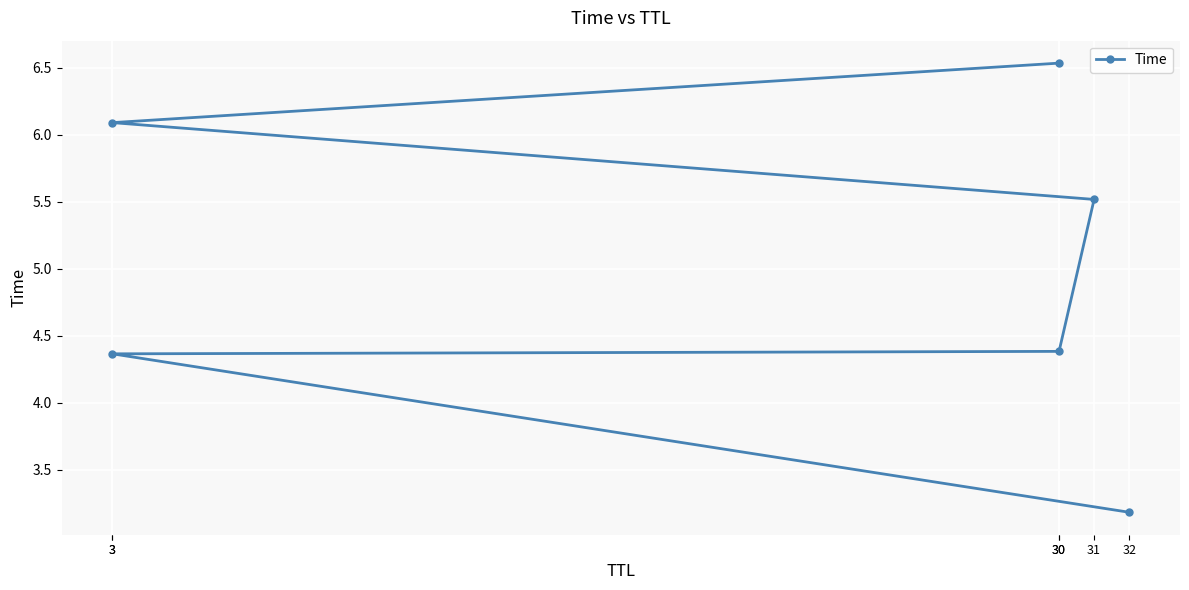

How many values are below 5?

3